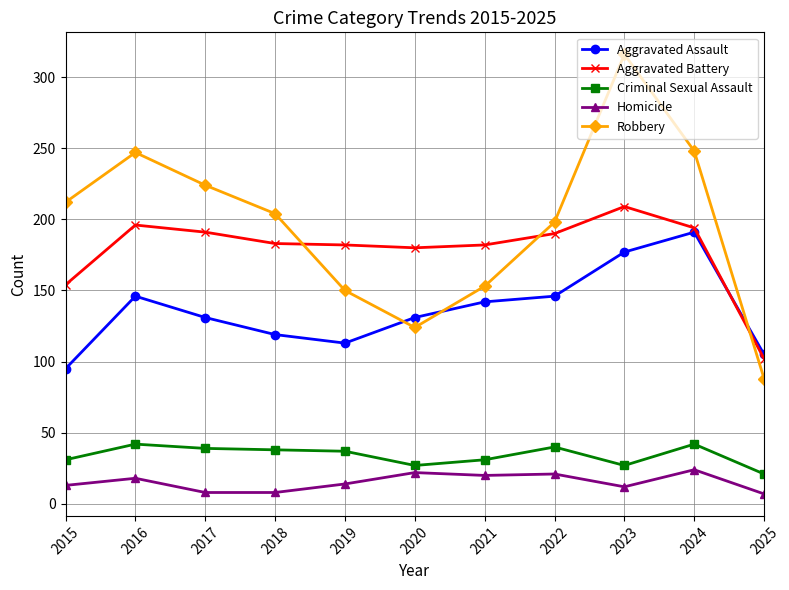

Where is the first local maximum for Aggravated Assault?

2016